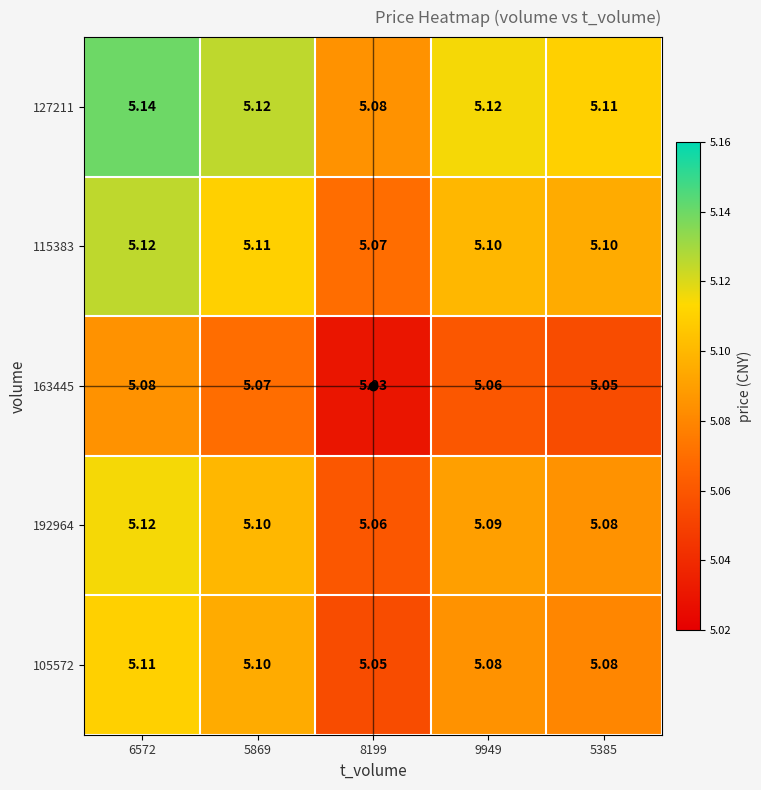

Rank the series at 8199 from highest to lowest value.

127211, 115383, 192964, 105572, 163445